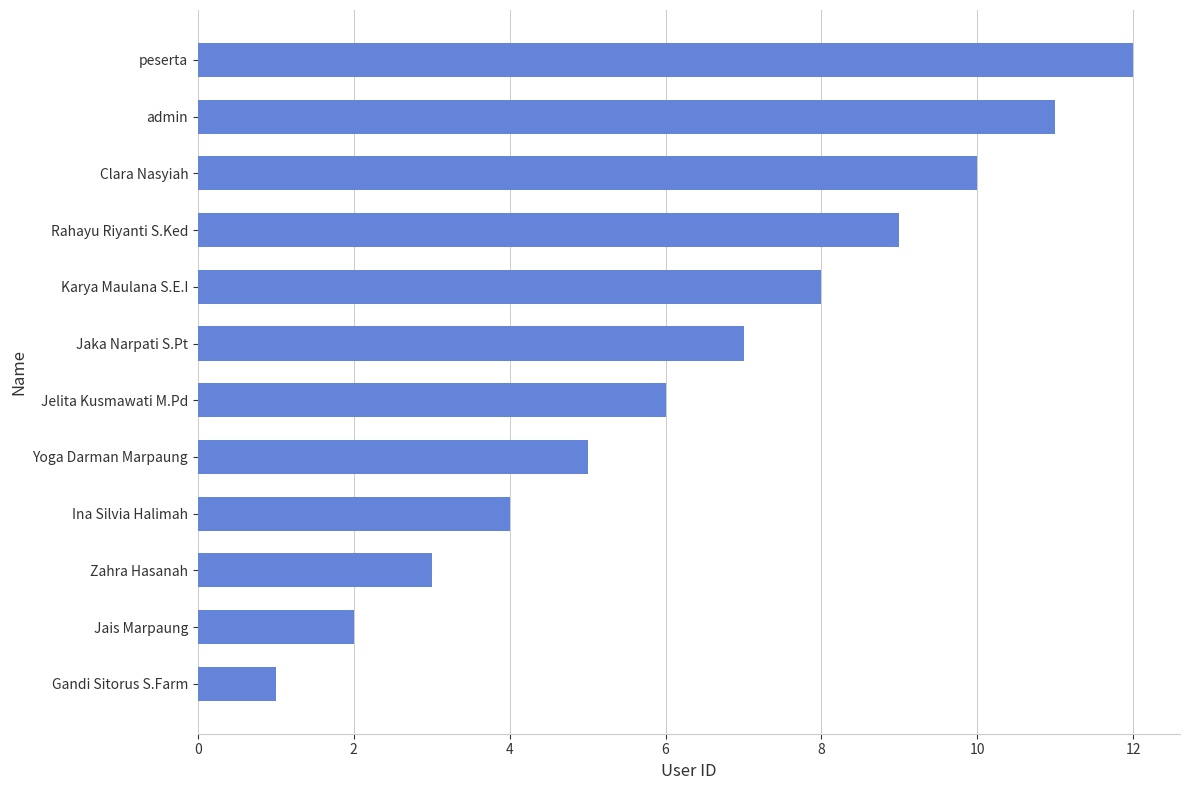

What is the difference between the second highest and second lowest values?

9